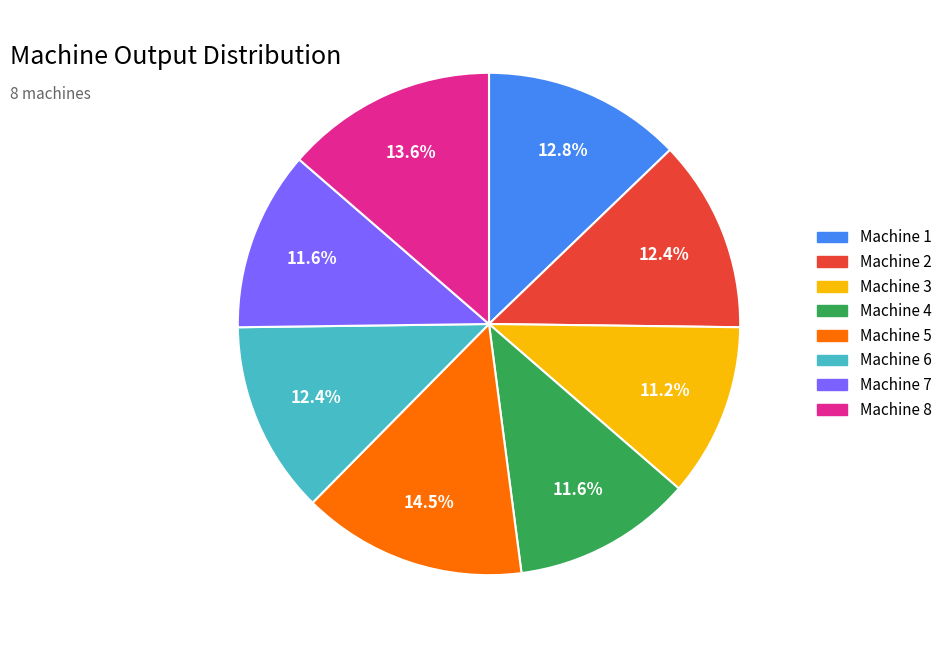

Which slice is the largest?

Machine 5